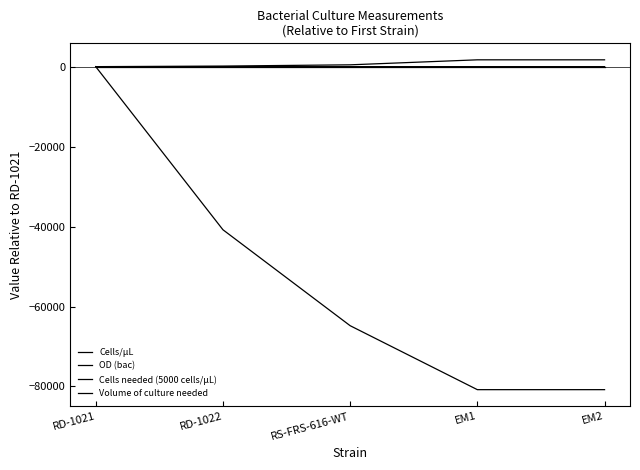

At which label is Volume of culture needed closest to 853?

RS-FRS-616-WT